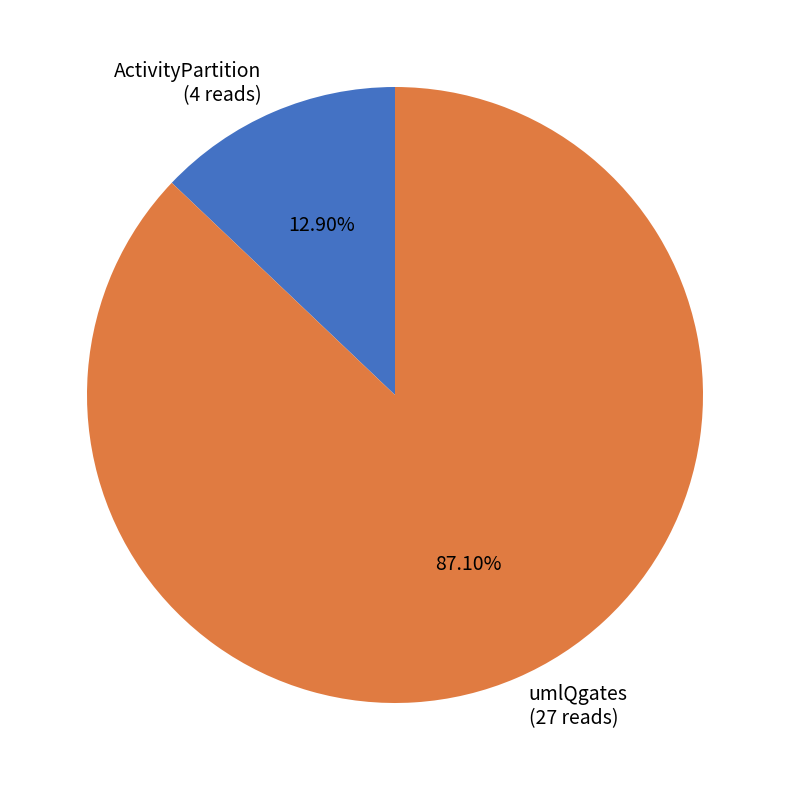

To the nearest percent, what is the difference between the ActivityPartition and umlQgates slice percentages?

74%